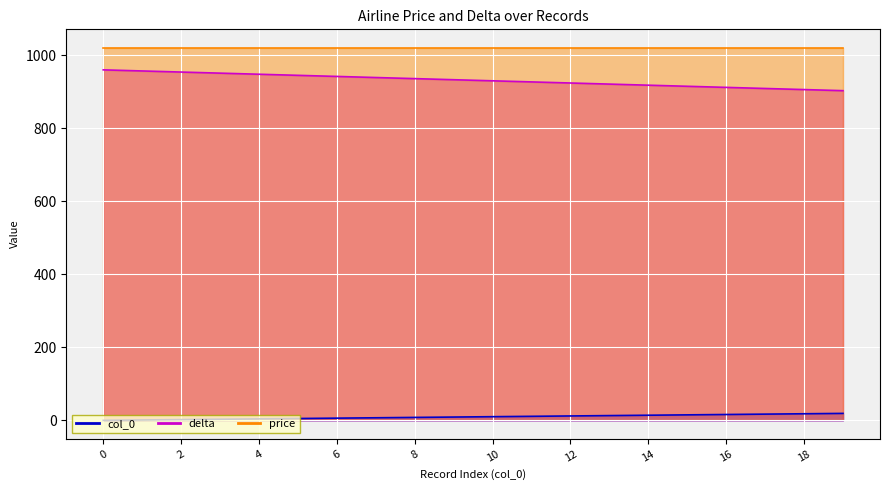

What is the value of the delta point at the 12th from the left?

927